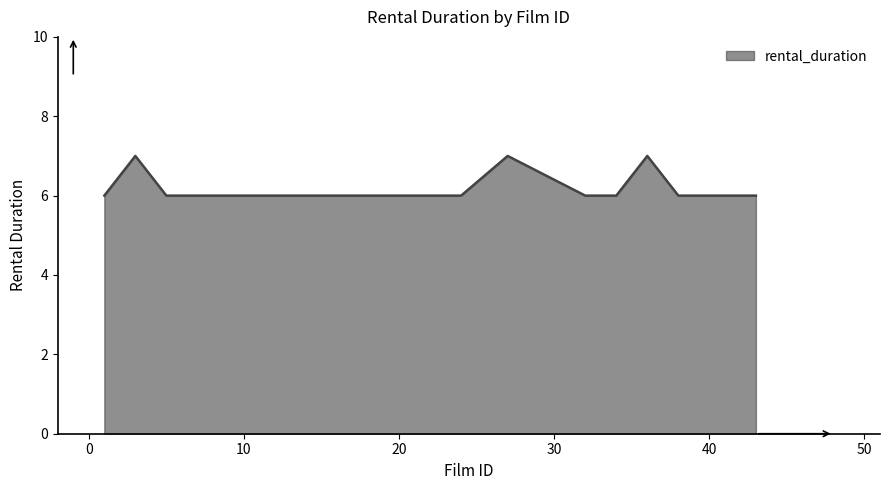

What is the smallest value displayed?

6